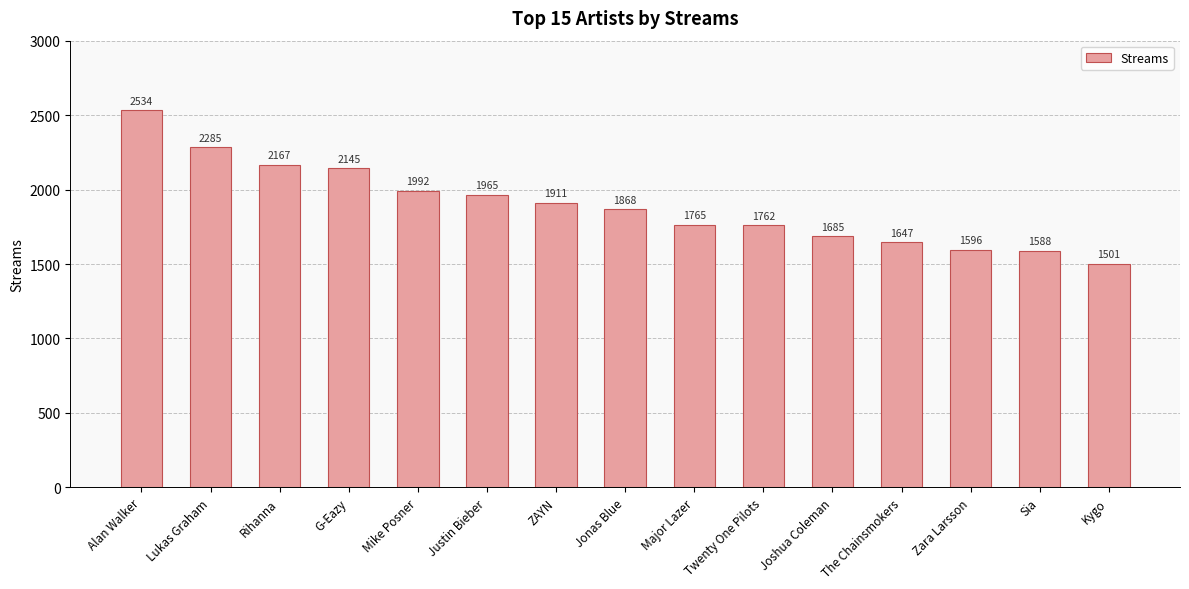

What is the minimum value shown in the chart?

1501